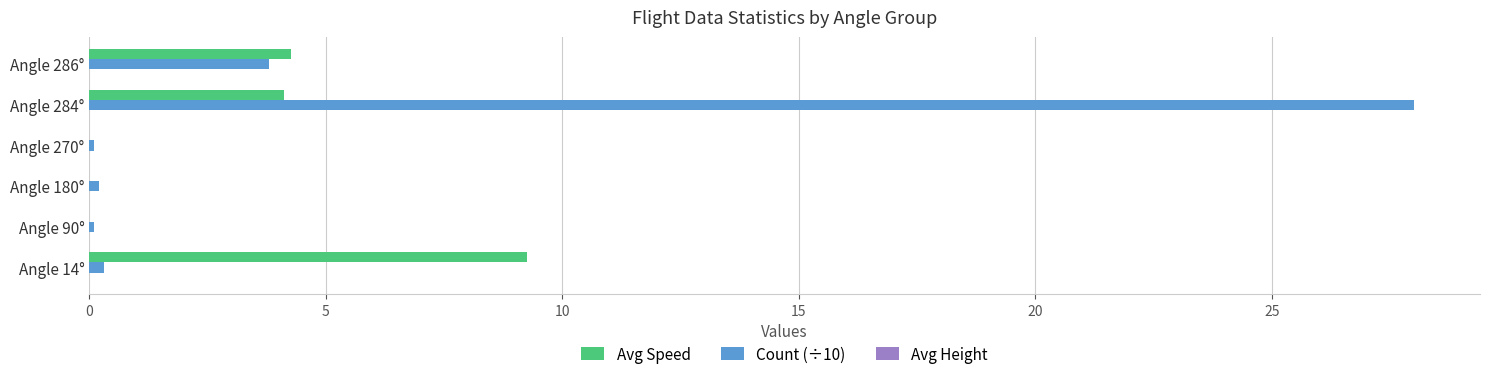

At which label does Count (÷10) reach its peak?

Angle 284°